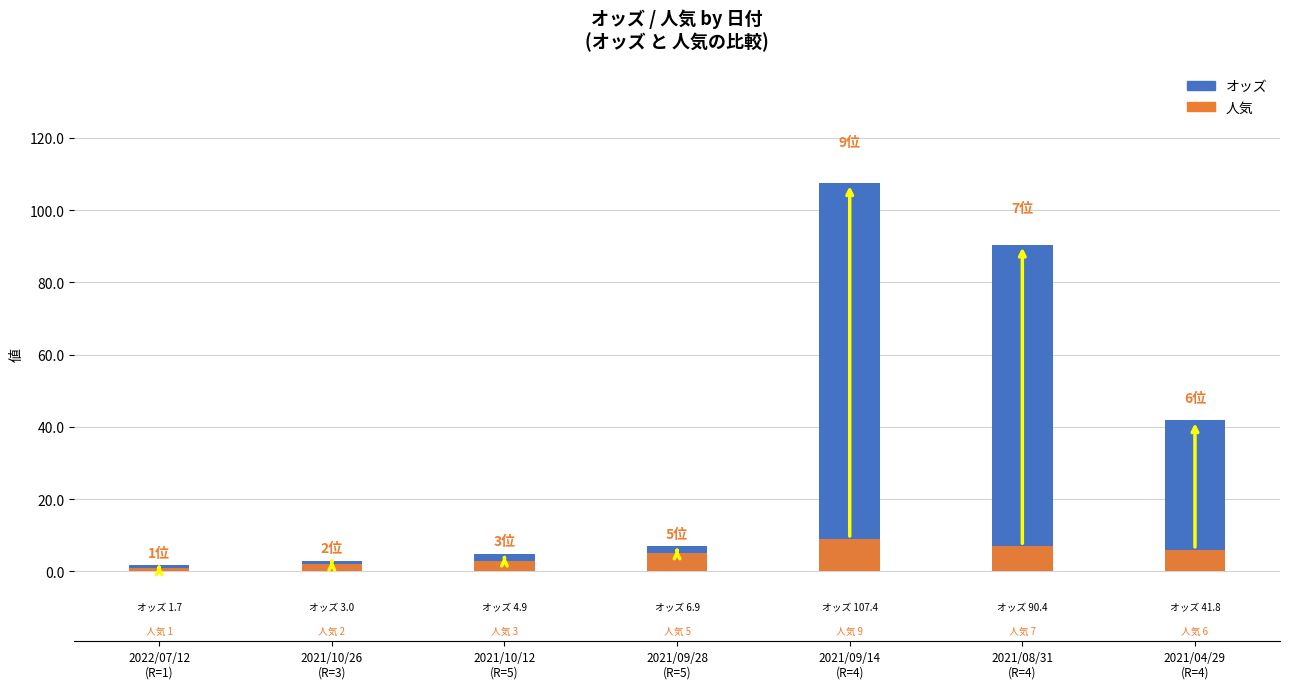

How many data points in 人気 are above 5?

3